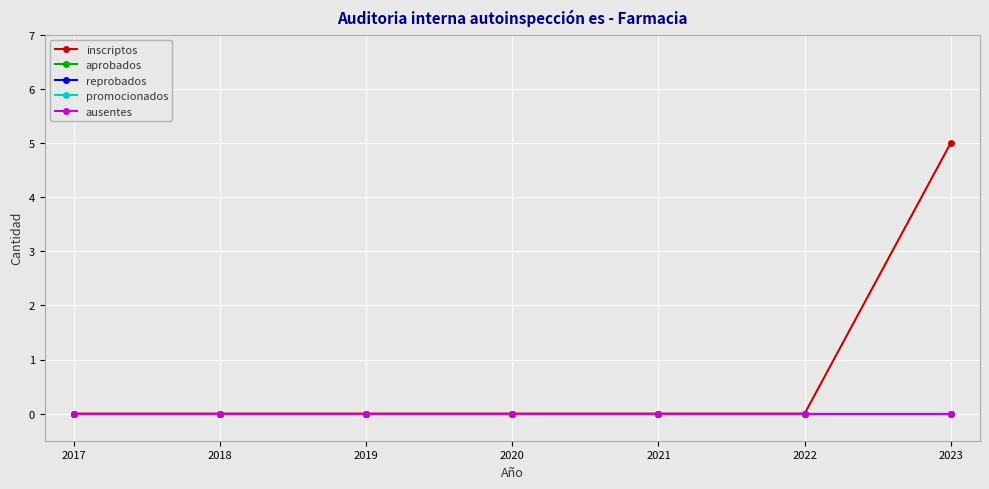

At how many categories does at least one series exceed 2?

1